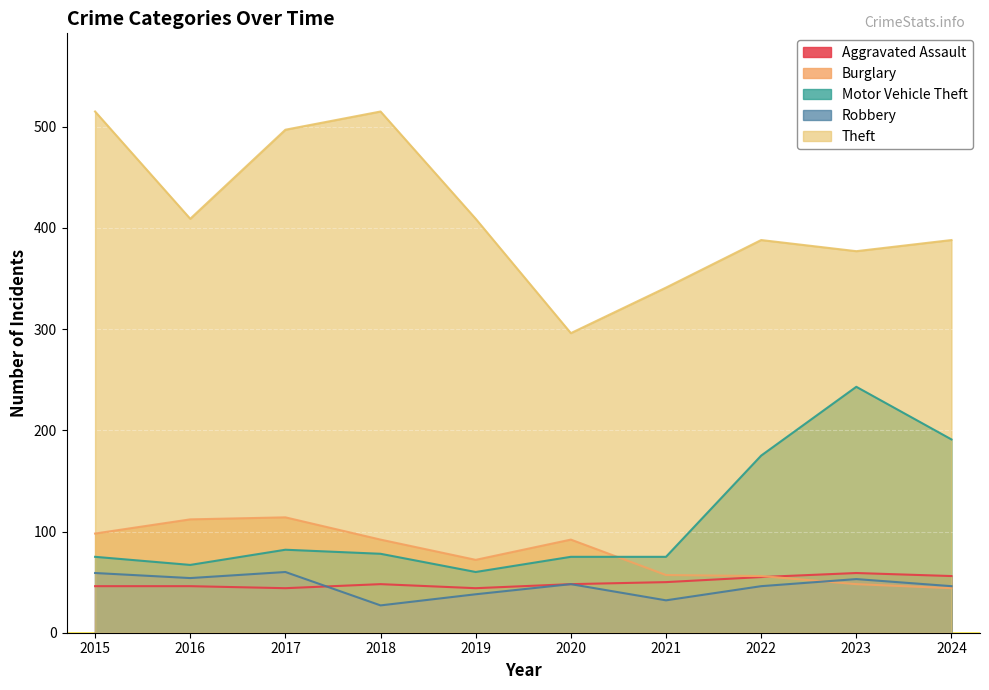

What is the approximate value of Aggravated Assault at 2019?

44